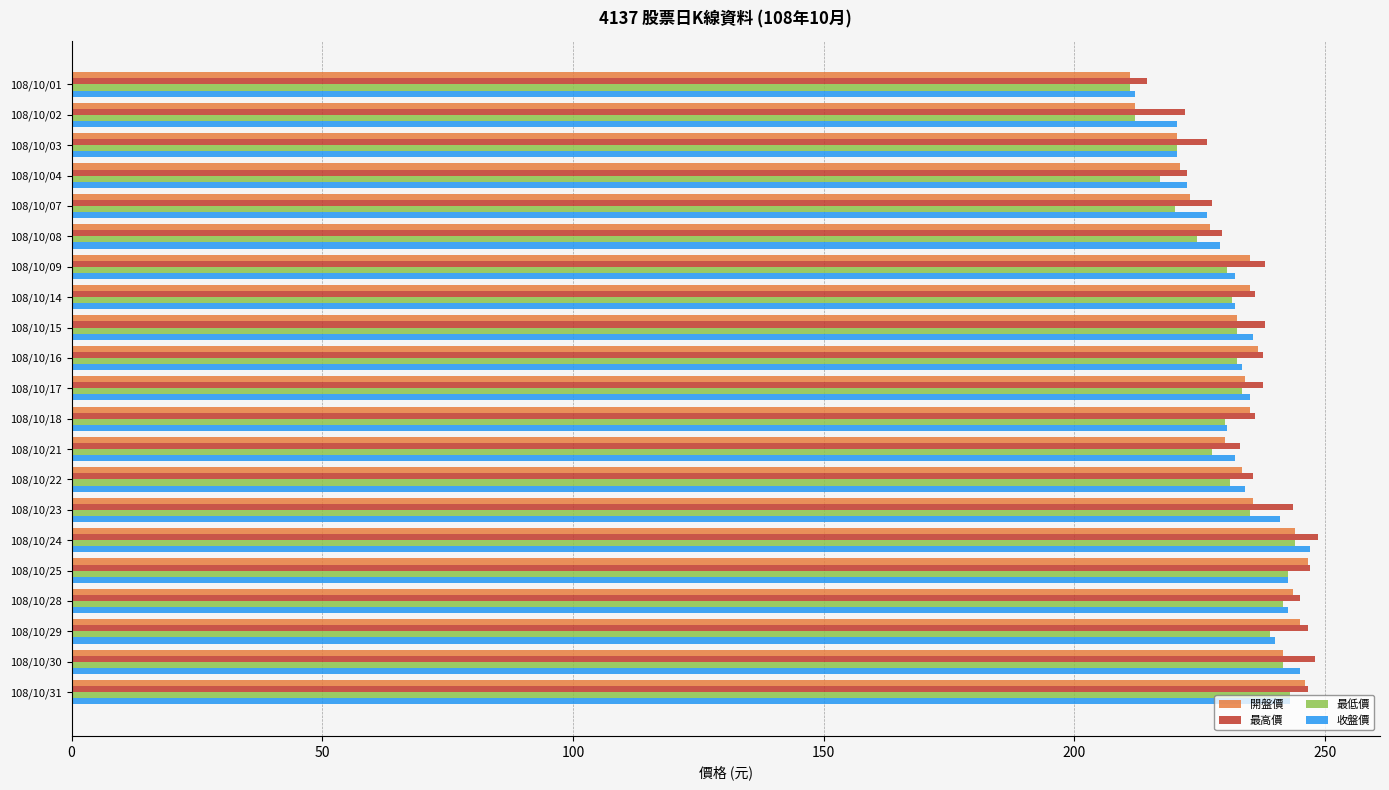

What is the spread (max minus min) of values at 108/10/08?

5.0